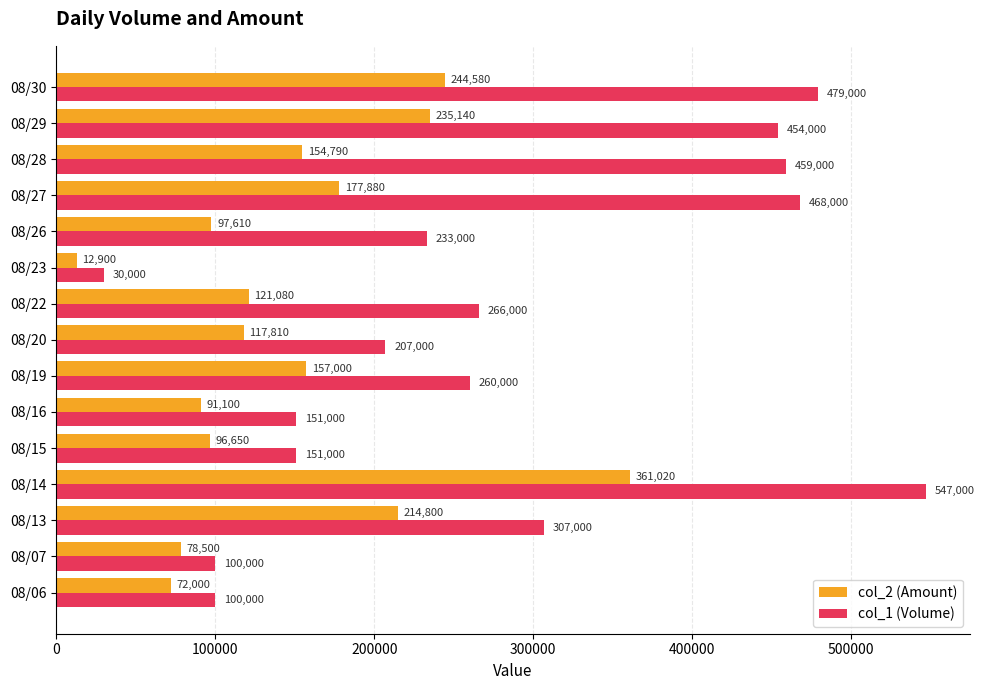

At 08/06, list the series in order from smallest to largest.

col_2 (Amount), col_1 (Volume)